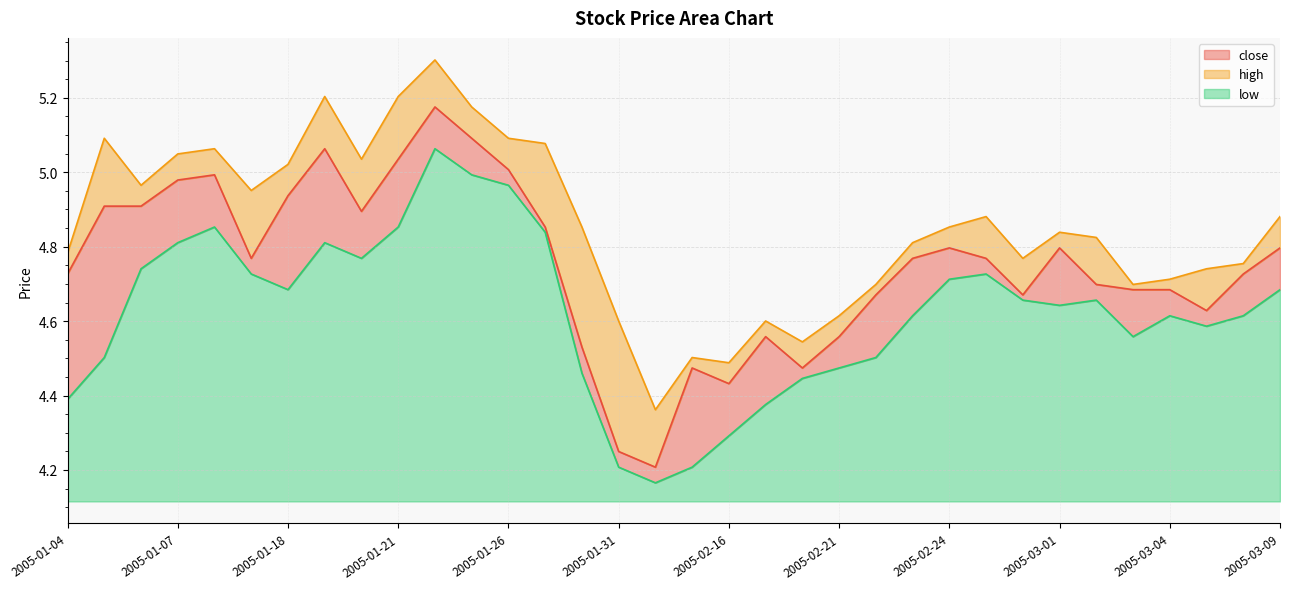

Between 2005-01-18 and 2005-01-26, which is larger?

2005-01-26